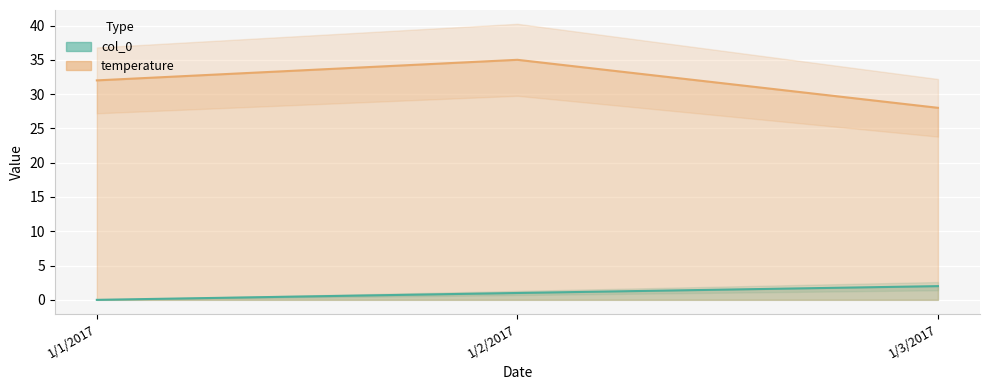

How many data points in temperature are above 32?

1